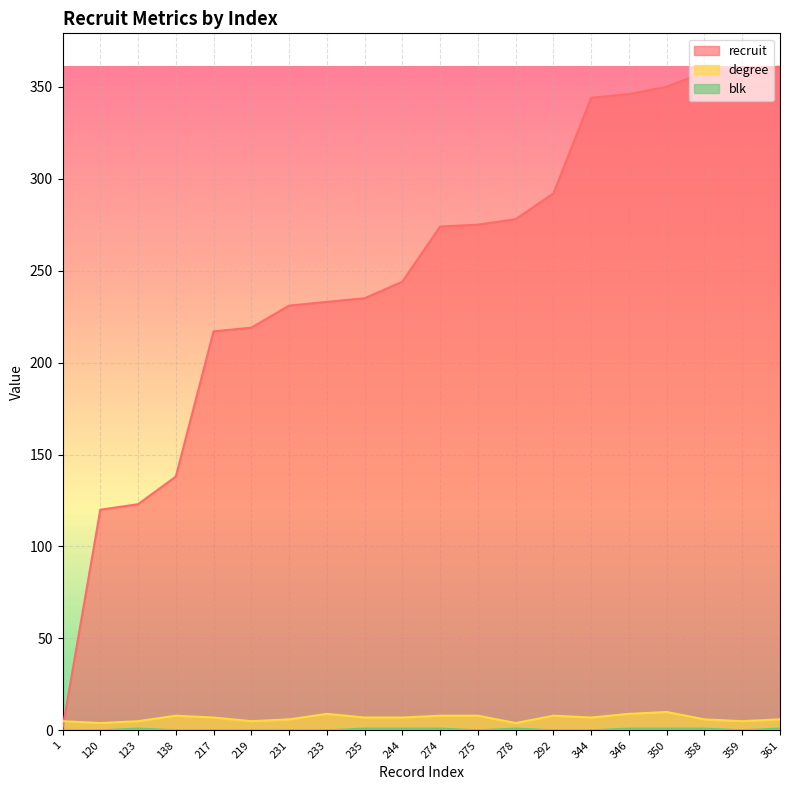

At which label does degree first exceed 7?

138